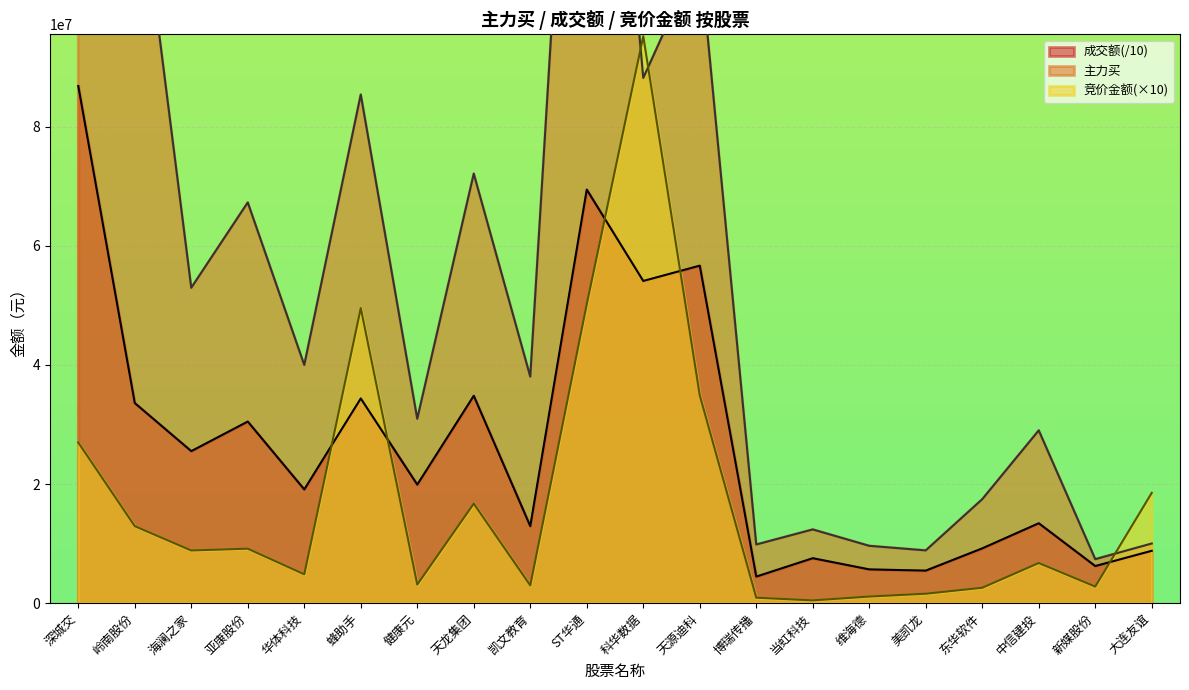

Where is the first local maximum for 竞价金额?

亚康股份